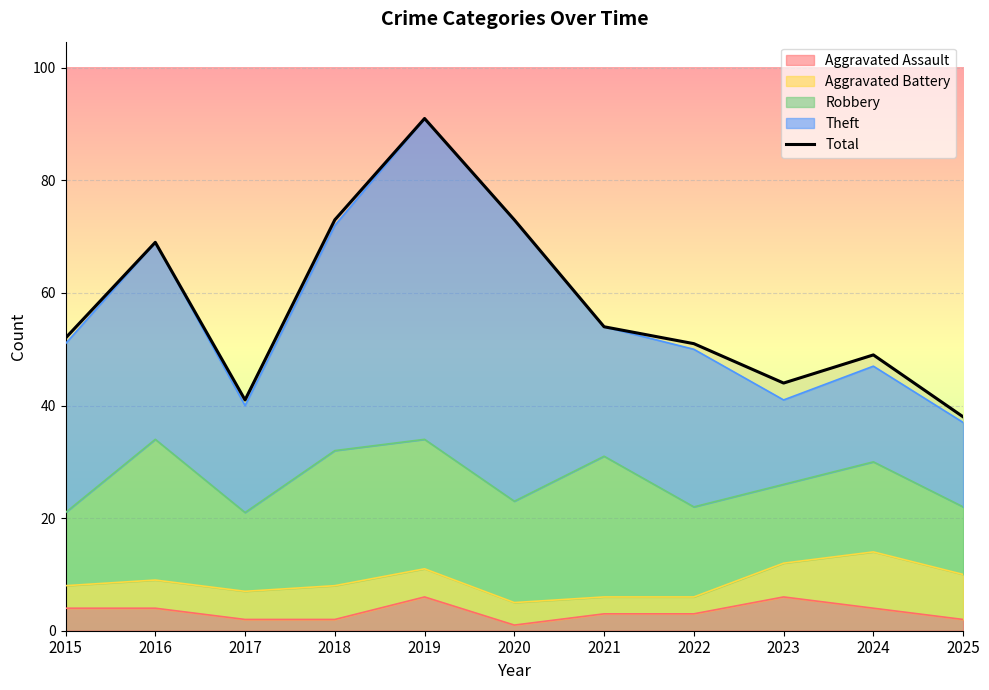

Reading right to left, transcribe all the data shown in this chart.

2025=38	2024=49	2023=44	2022=51	2021=54	2020=73	2019=91	2018=73	2017=41	2016=69	2015=52